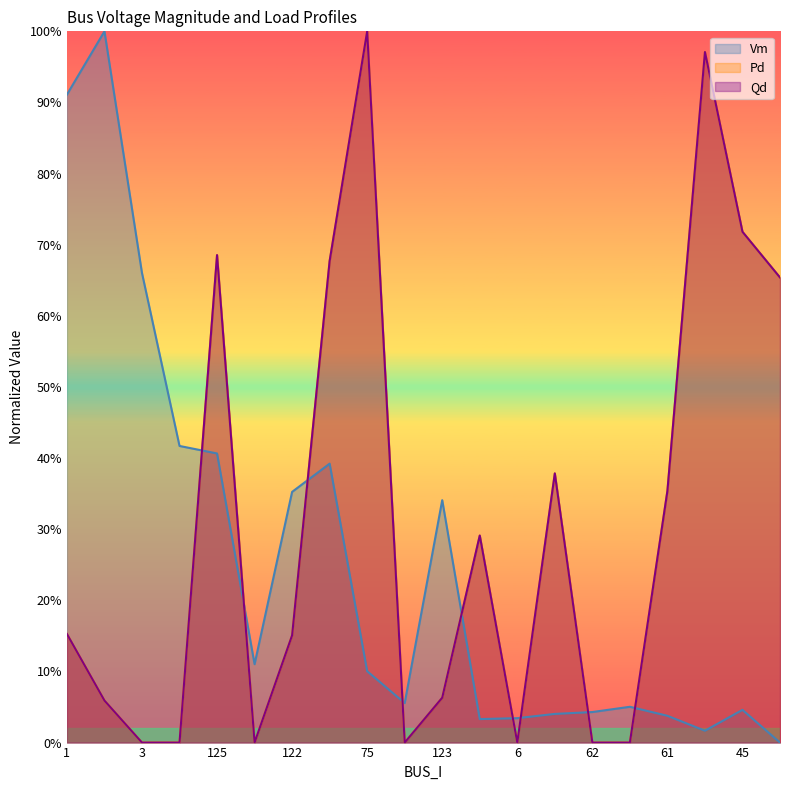

What is the sum of all Pd values?

6.2